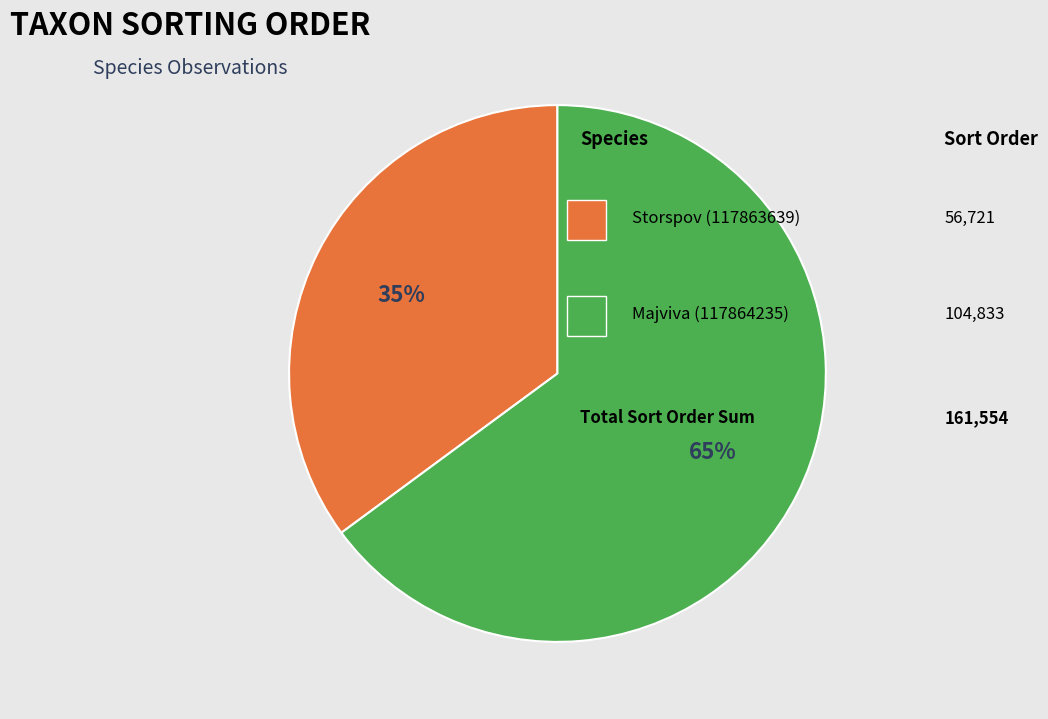

To the nearest percent, what is the difference between the largest and smallest slice percentages?

30%